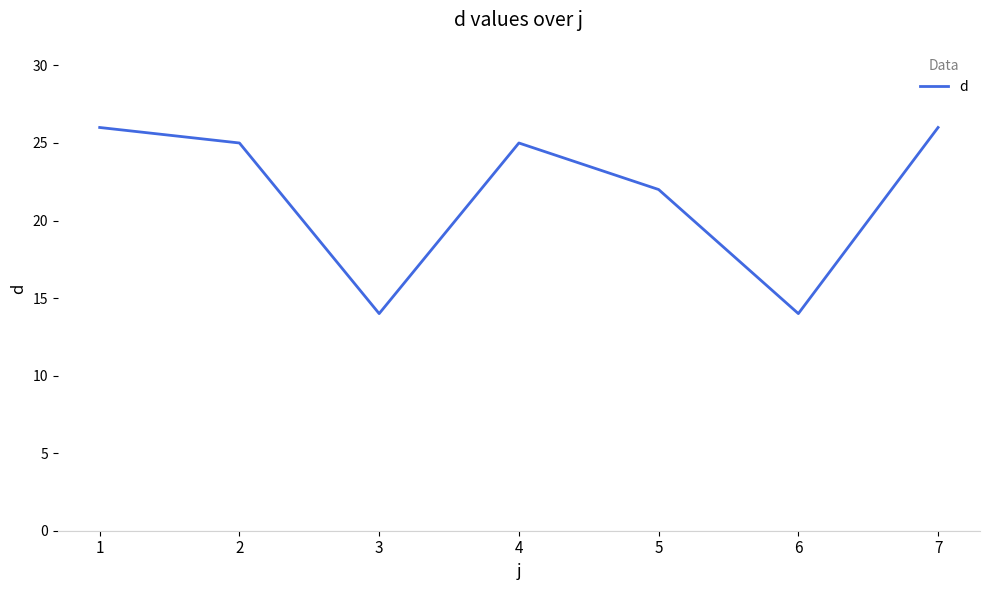

What is the greatest value displayed?

26